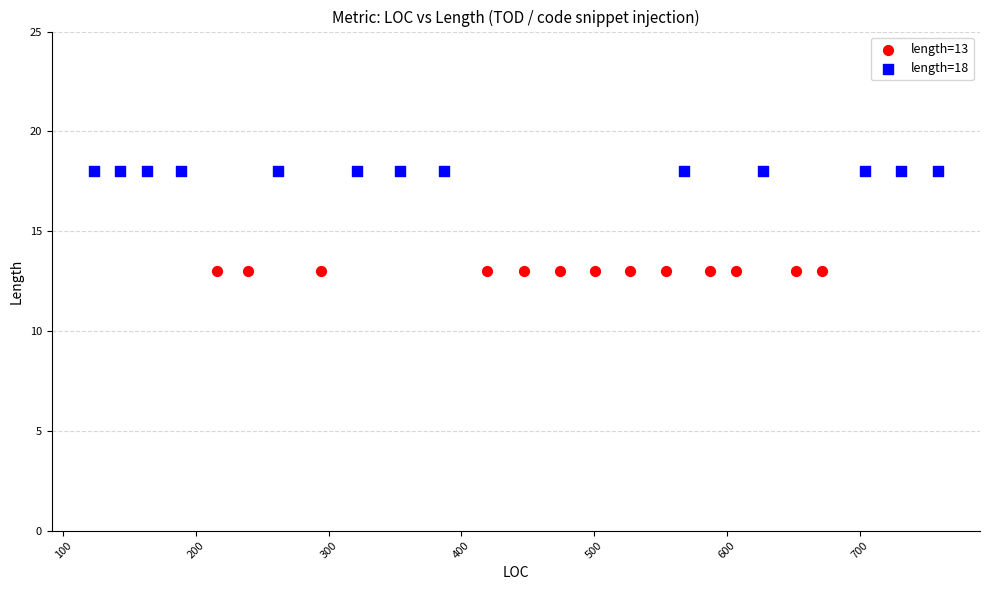

What are all the series names shown in the legend?

length=13, length=18